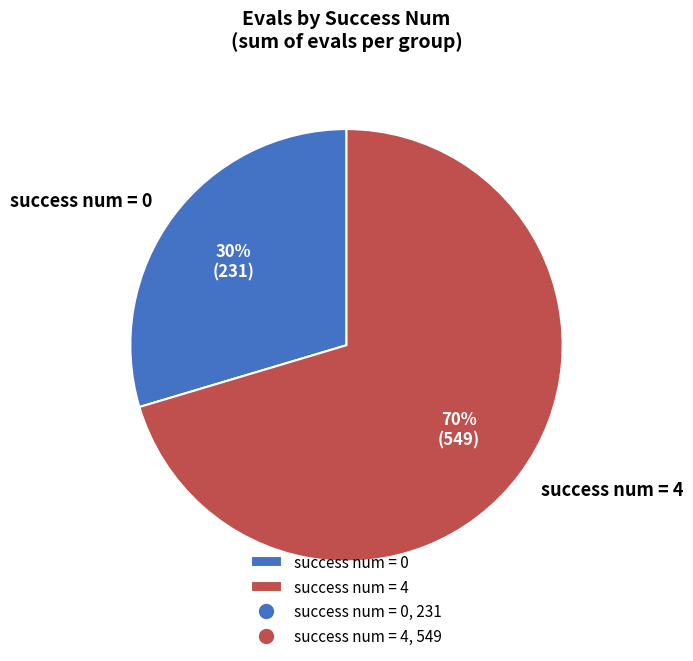

How many slices are in this pie chart?

2